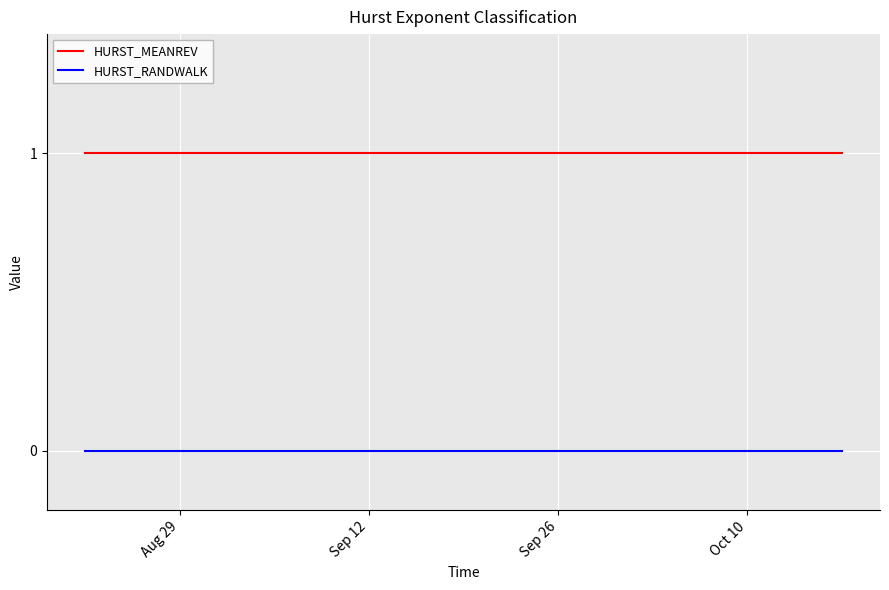

True or false: HURST_RANDWALK and HURST_MEANREV intersect in this chart.

False